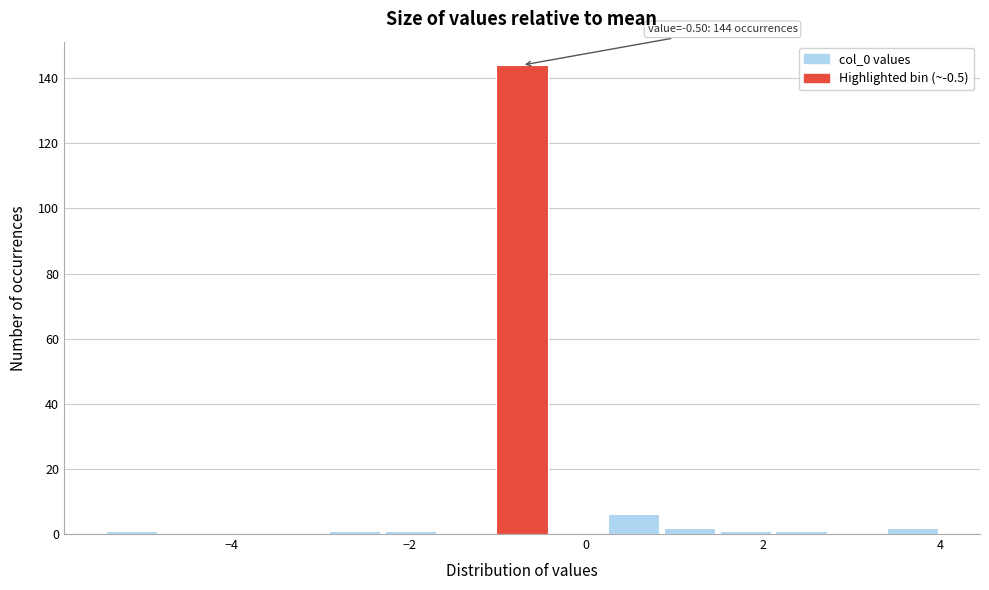

Around what value on the x-axis is the tallest bar? Give the approximate position of its centre, as read against the axis.

-0.8